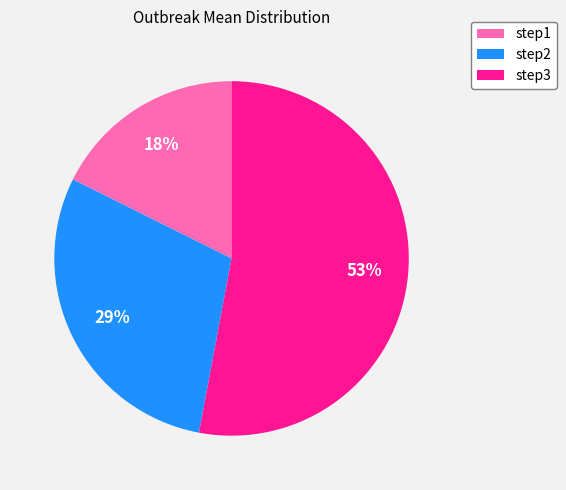

Rank the categories by value from highest to lowest.

step3, step2, step1